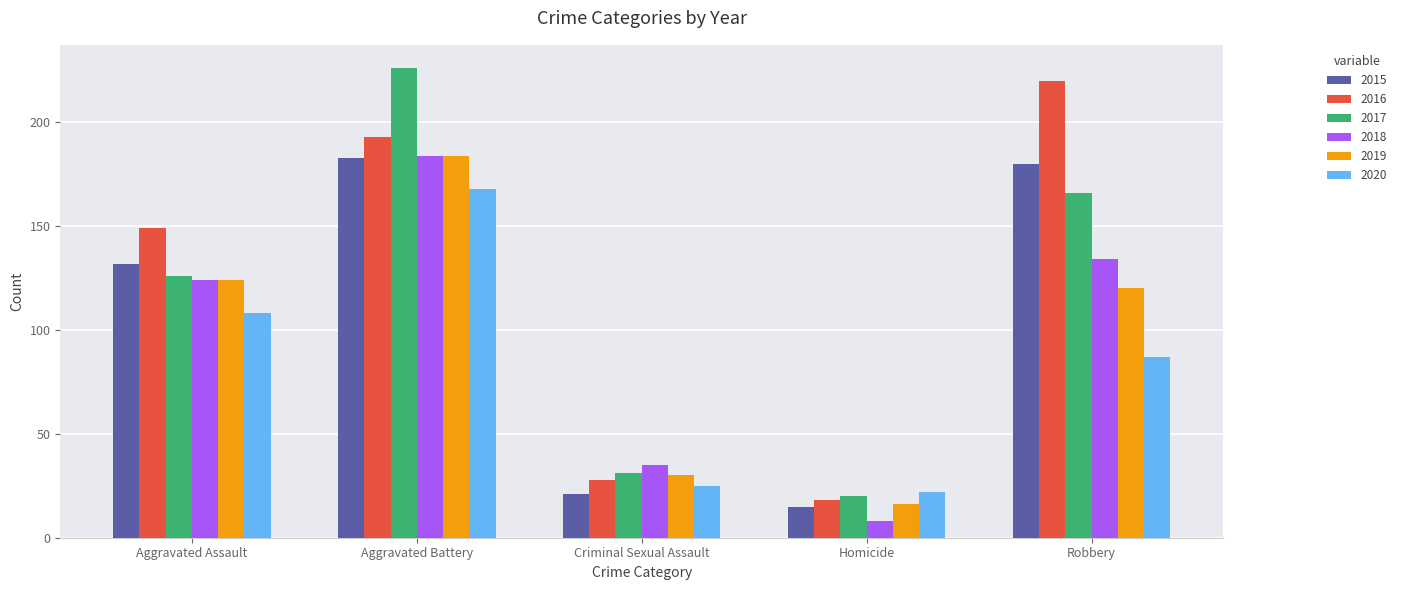

How many bars are there in each group?

6